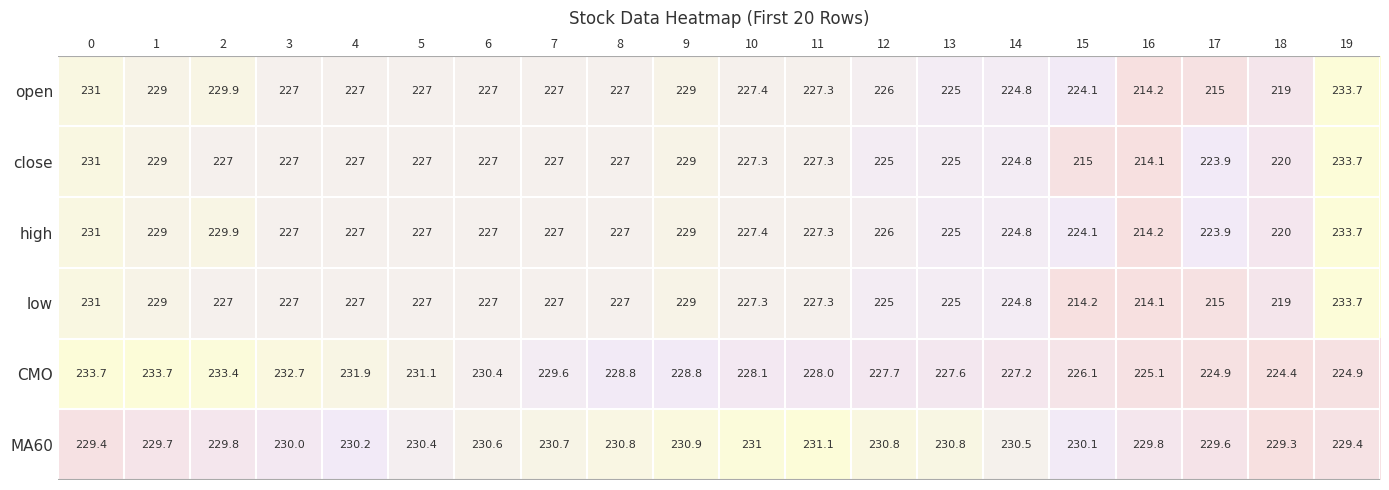

At which category is the sum across all series the highest?

19